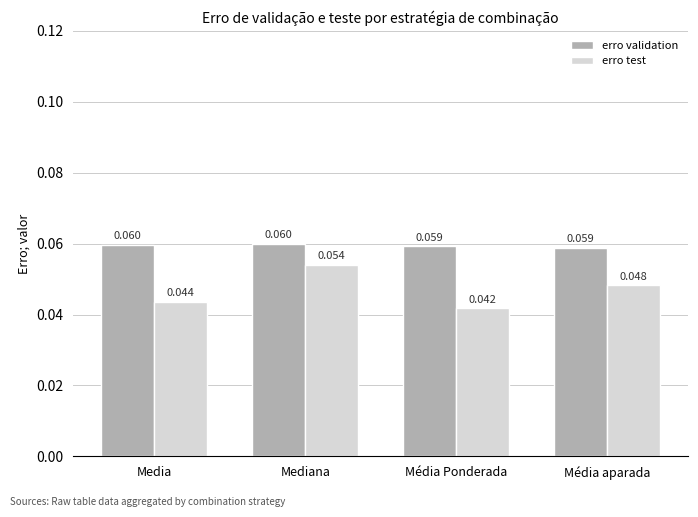

At which category is the sum across all series the highest?

Mediana